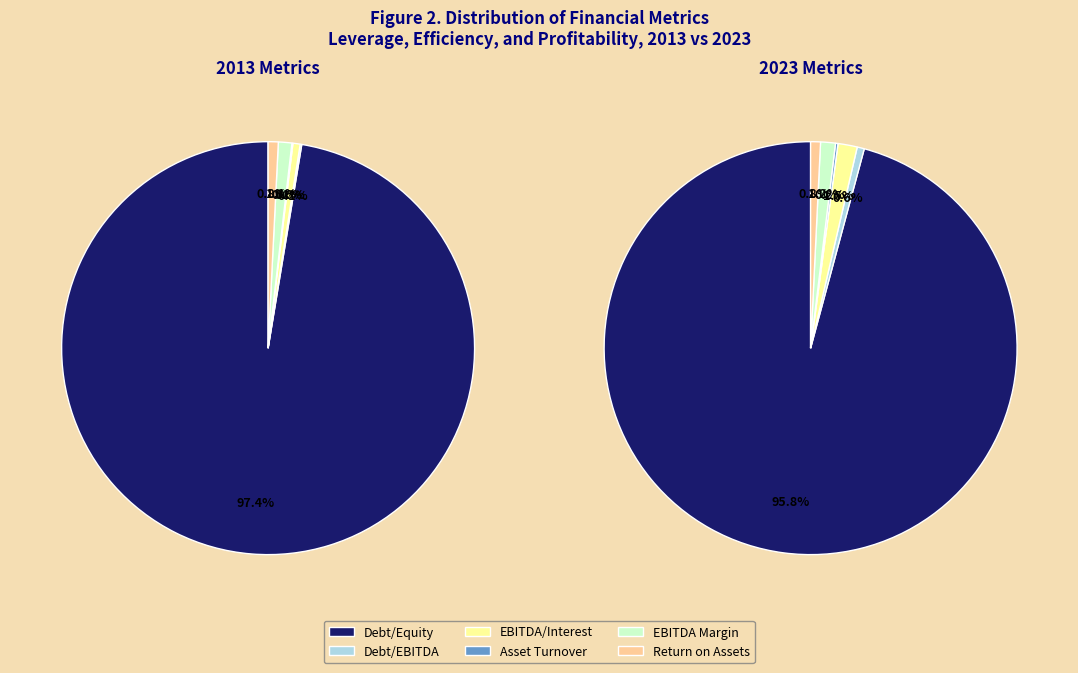

Does values_2013 account for over 50% of the chart?

Yes